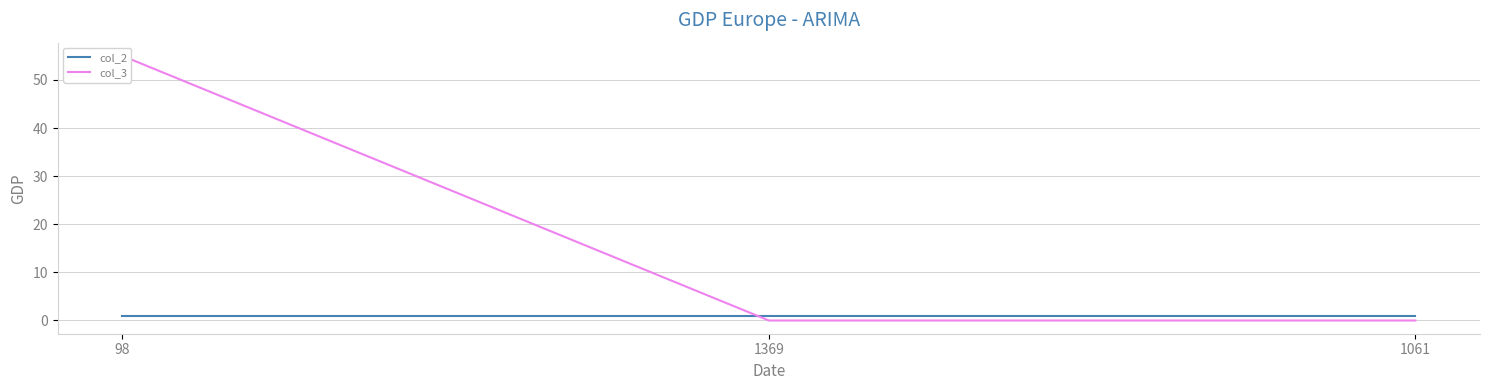

Which series has the largest total across all categories?

col_3